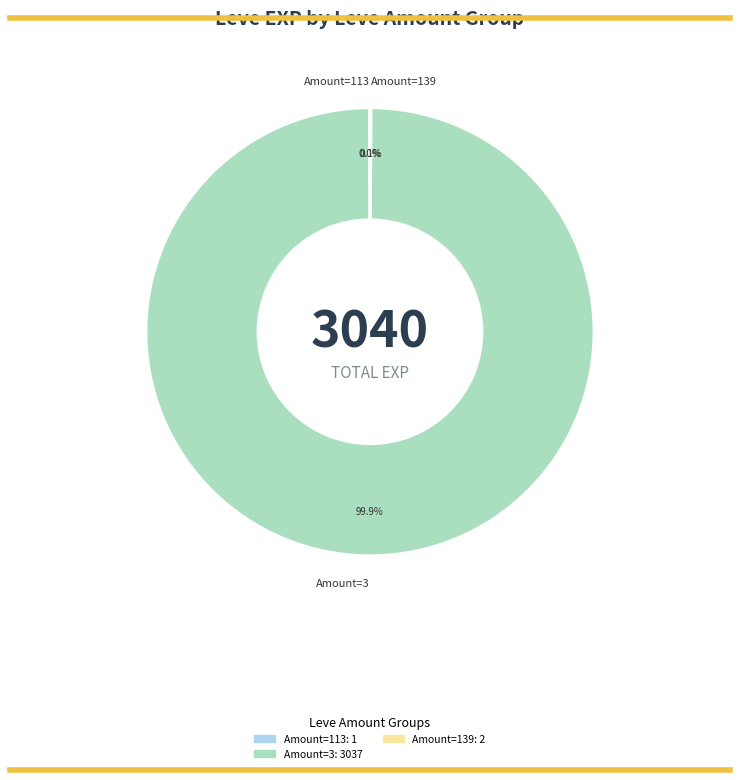

What is the largest slice in the pie chart?

Amount=3